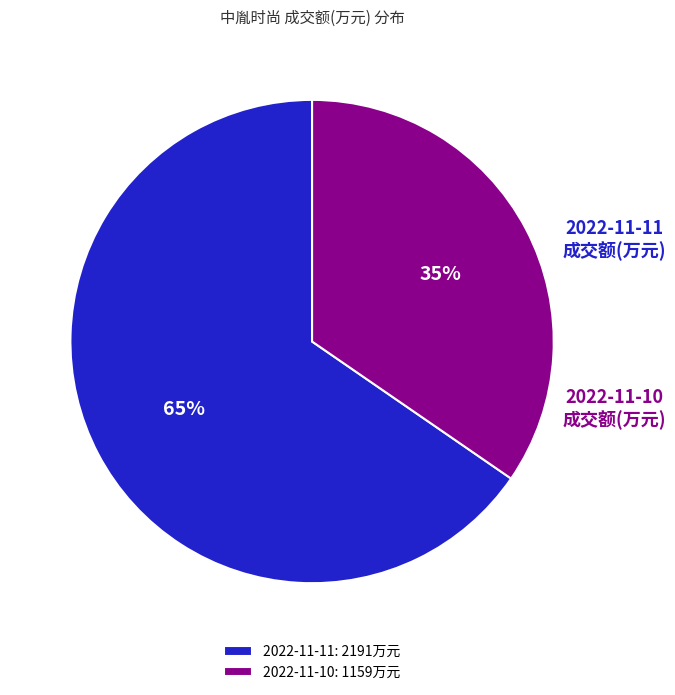

True or false: 2022-11-10 accounts for 35% of the total.

True